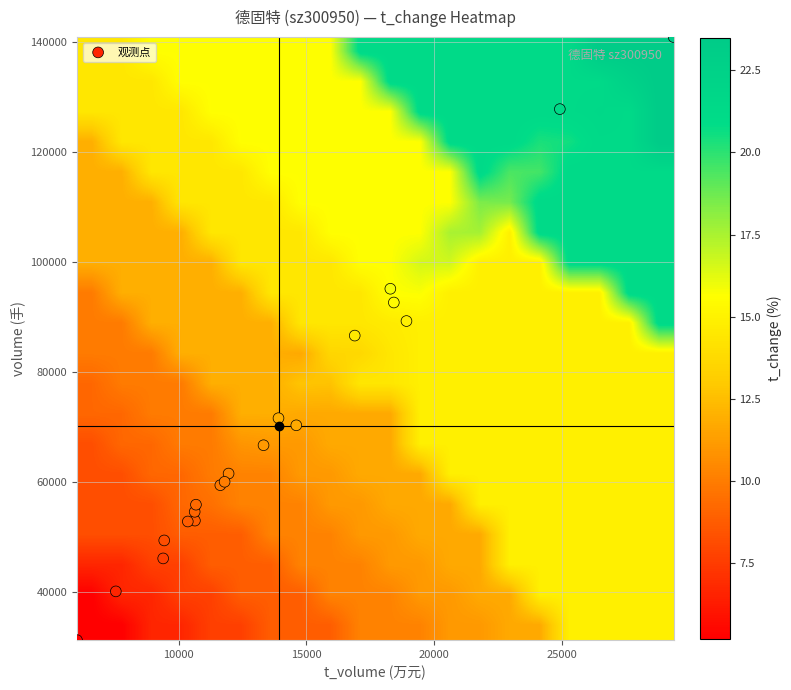

What is the smallest value displayed?

5.2